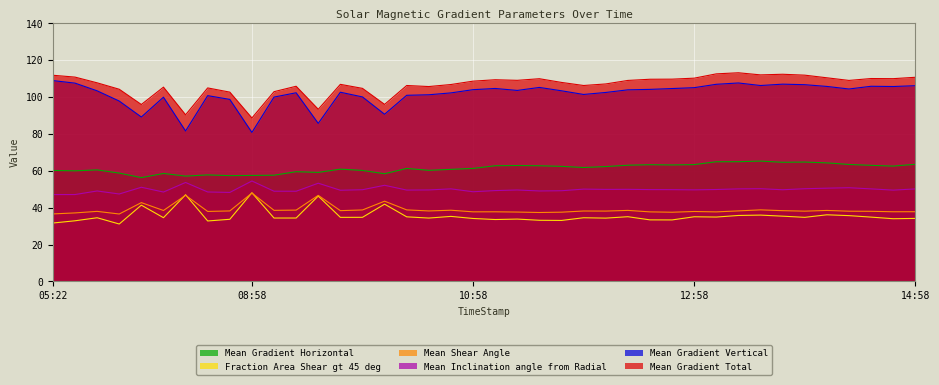

Which series changed the most between 2011/10/01 09:58 and 2011/10/01 13:46?

Mean Gradient Total